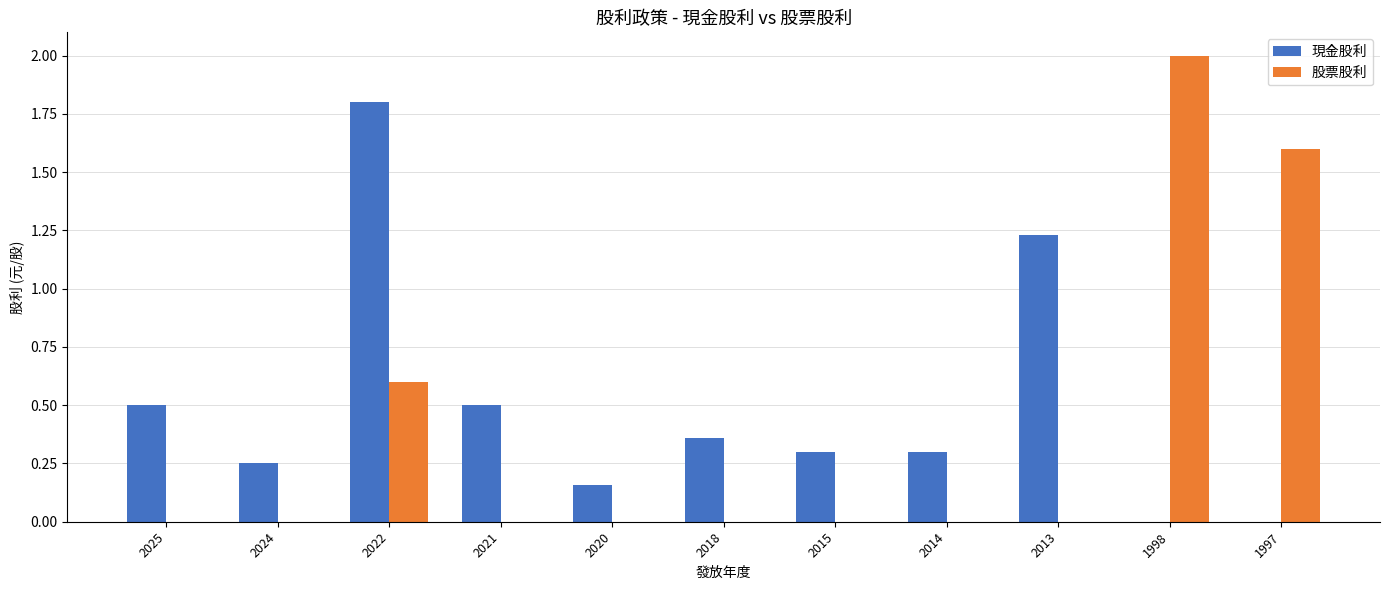

Which series changed the most between 2022 and 2018?

現金股利